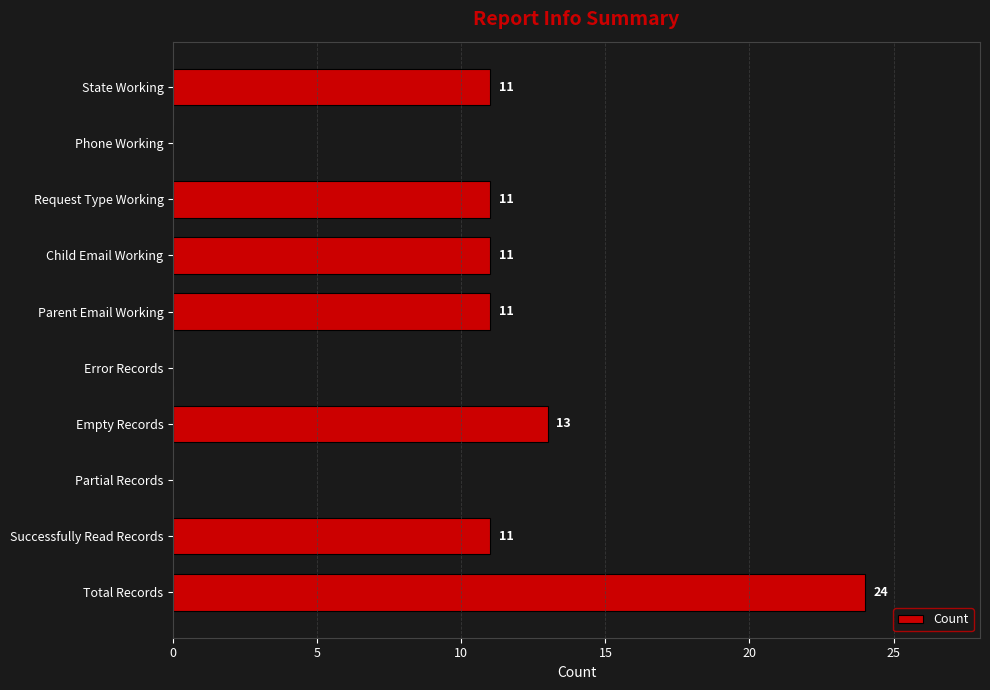

Reading top to bottom, what are all the values shown in this chart?

State Working=11	Phone Working=0	Request Type Working=11	Child Email Working=11	Parent Email Working=11	Error Records=0	Empty Records=13	Partial Records=0	Successfully Read Records=11	Total Records=24